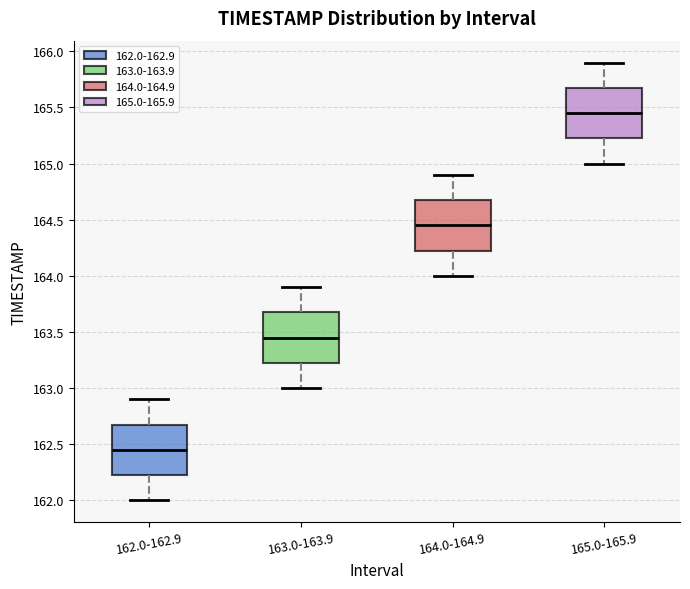

Which box has the lowest median line?

162.0-162.9